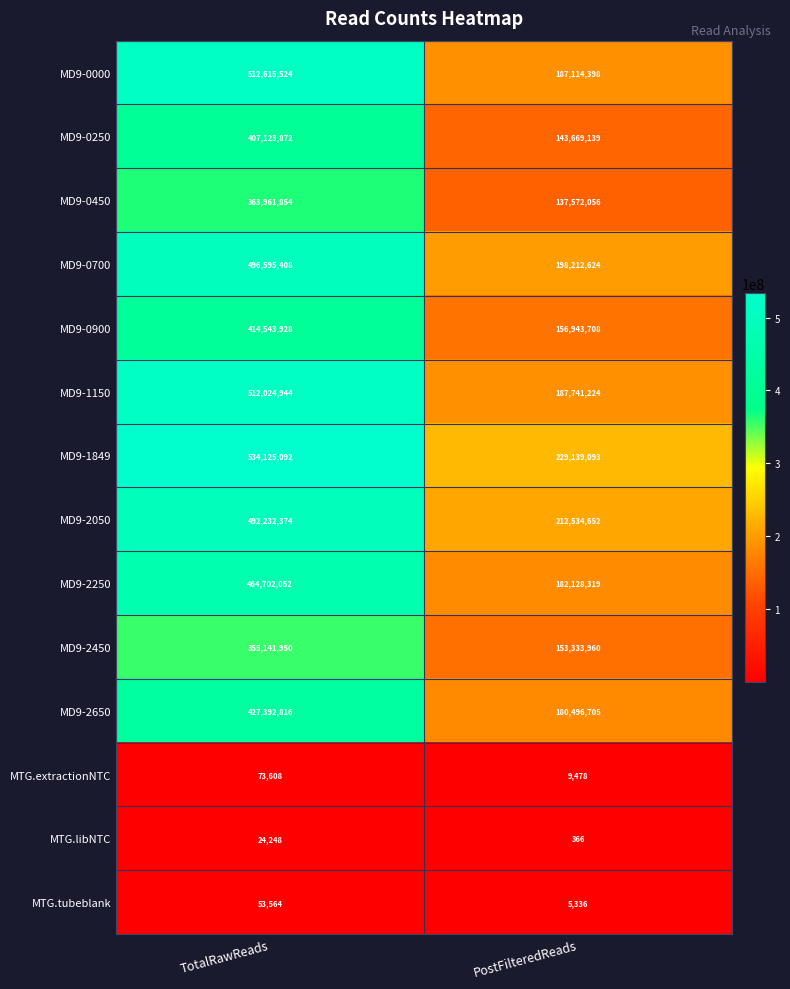

Which series has the largest range (max minus min)?

MD9-0000